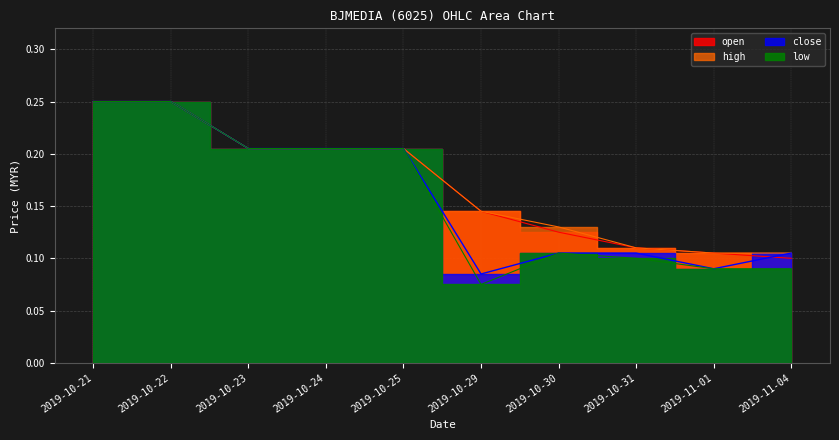

Is the value of high at 2019-11-01 greater than the value of low at 2019-10-31?

Yes